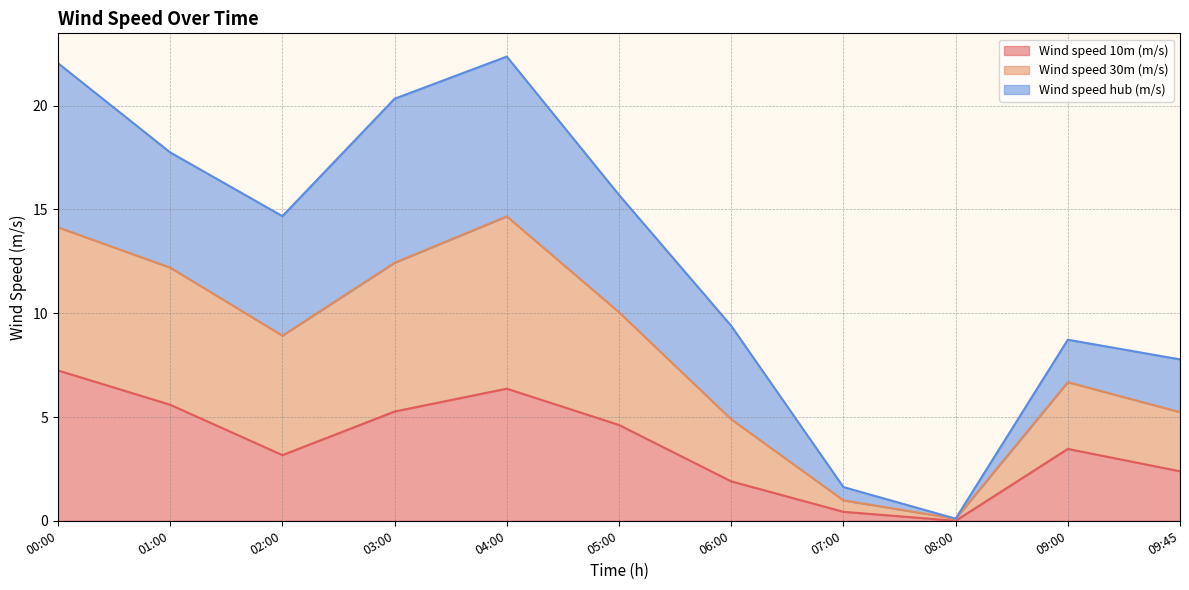

What is the total value across all series at 09:45?

7.8